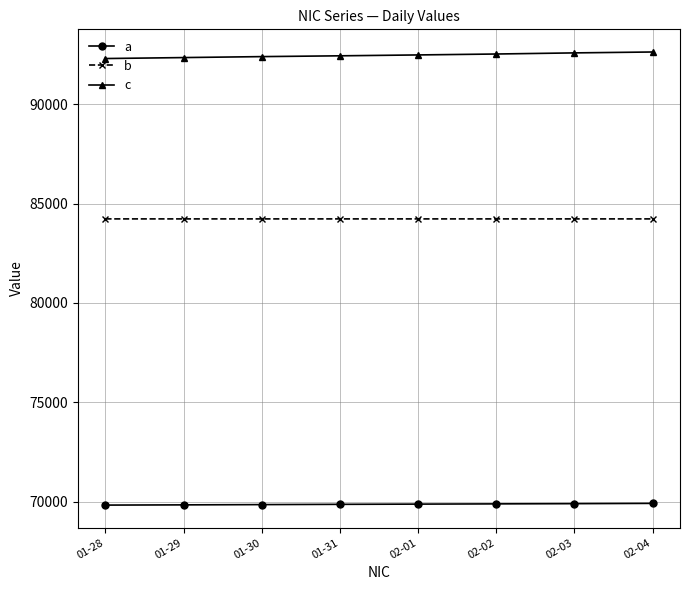

The value of b at 02-01 is 37859.8. True or false?

False